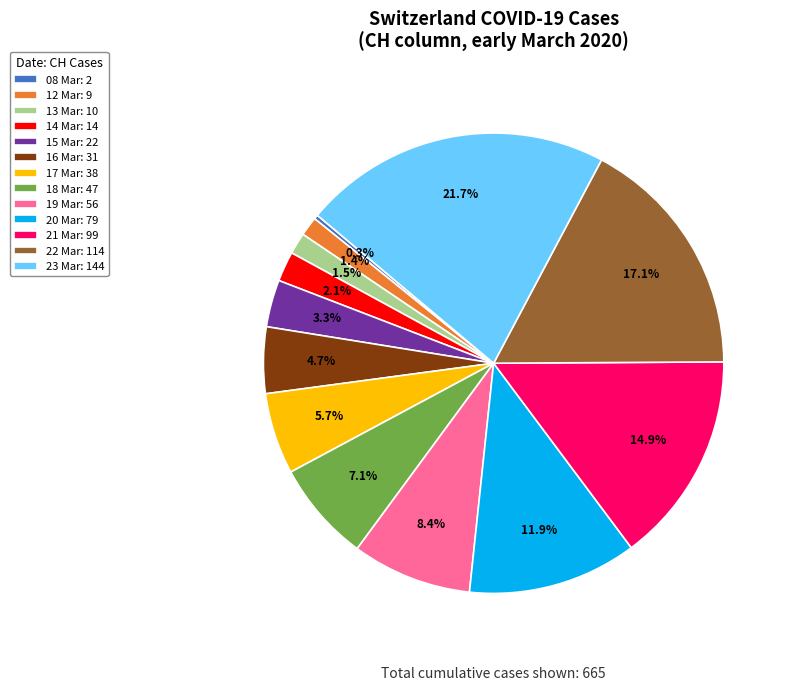

Is there a majority slice in this chart?

No